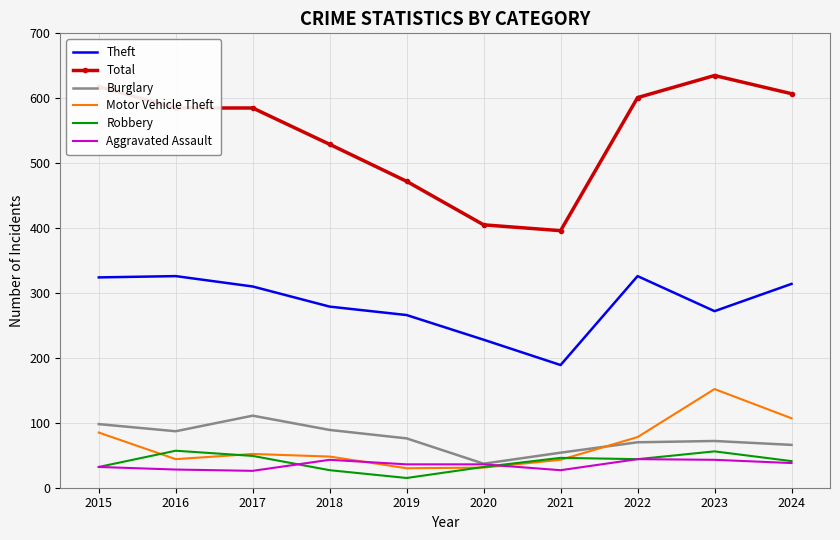

What are all the series names shown in the legend?

Theft, Total, Burglary, Motor Vehicle Theft, Robbery, Aggravated Assault